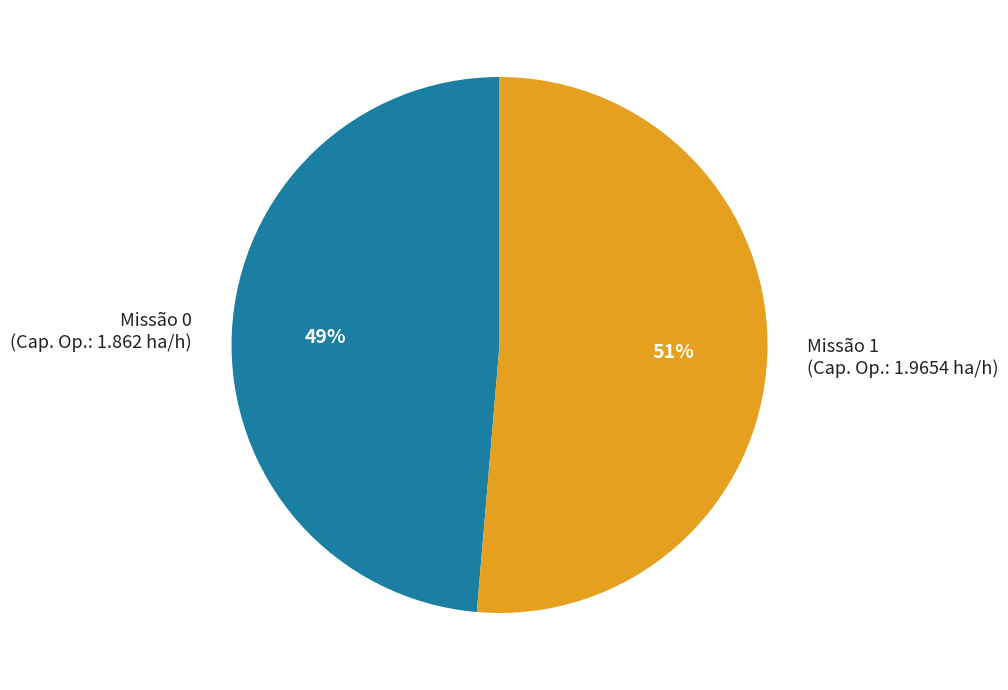

Which category accounts for the majority?

Missão 1